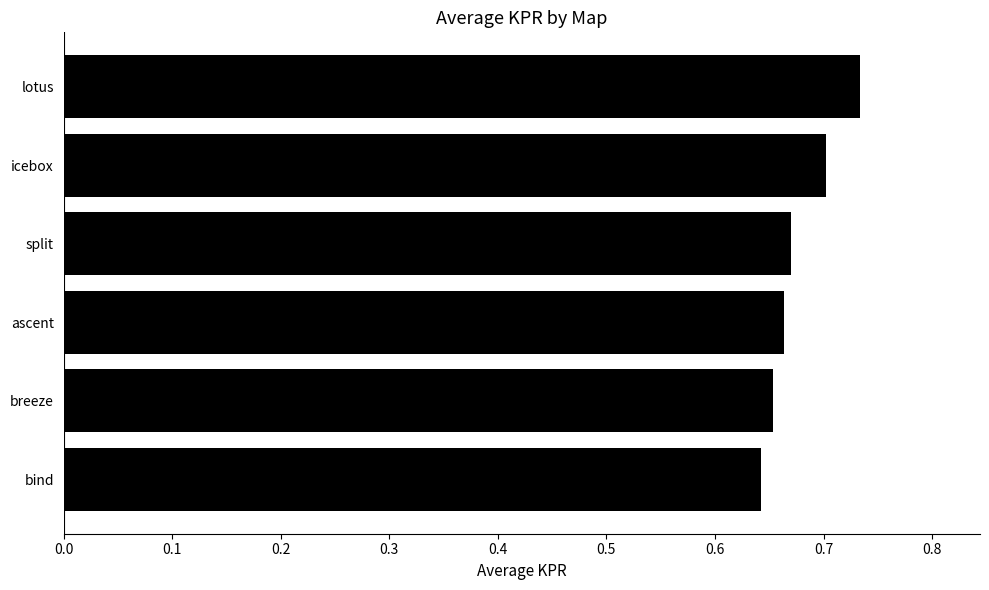

At which category does the chart reach its peak across all series?

lotus